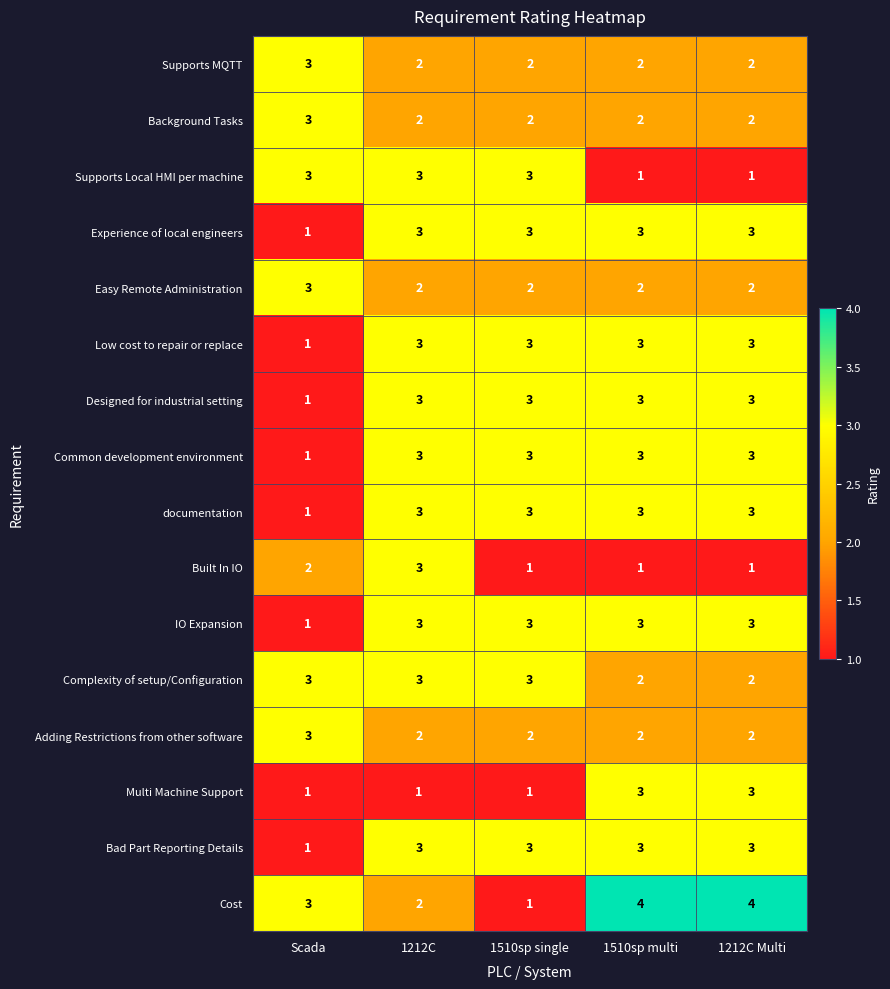

Where is Common development environment nearest to the value 2?

Scada